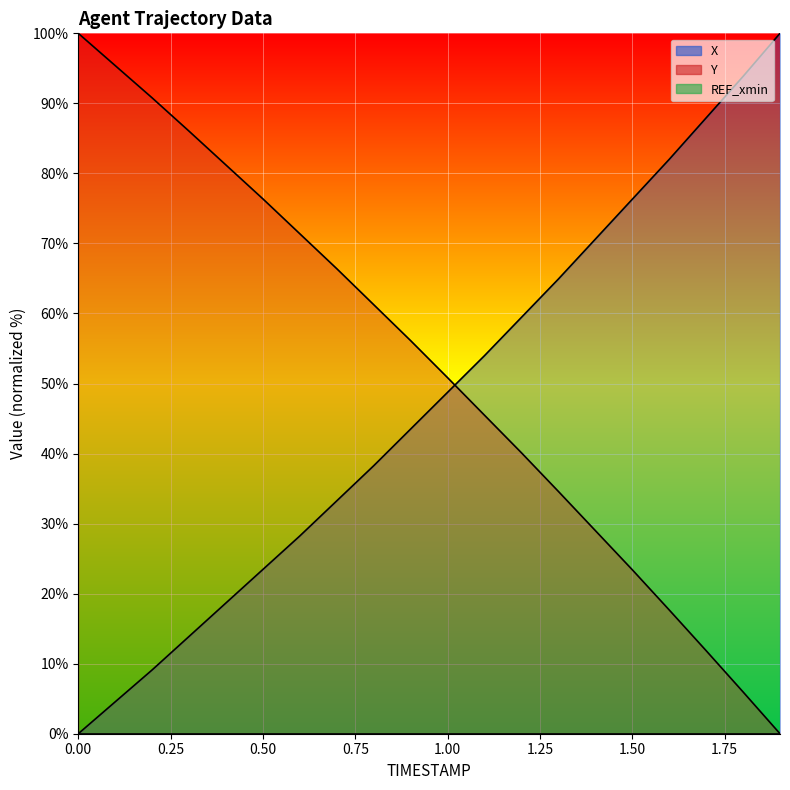

How many data points in Y are above 56?

10